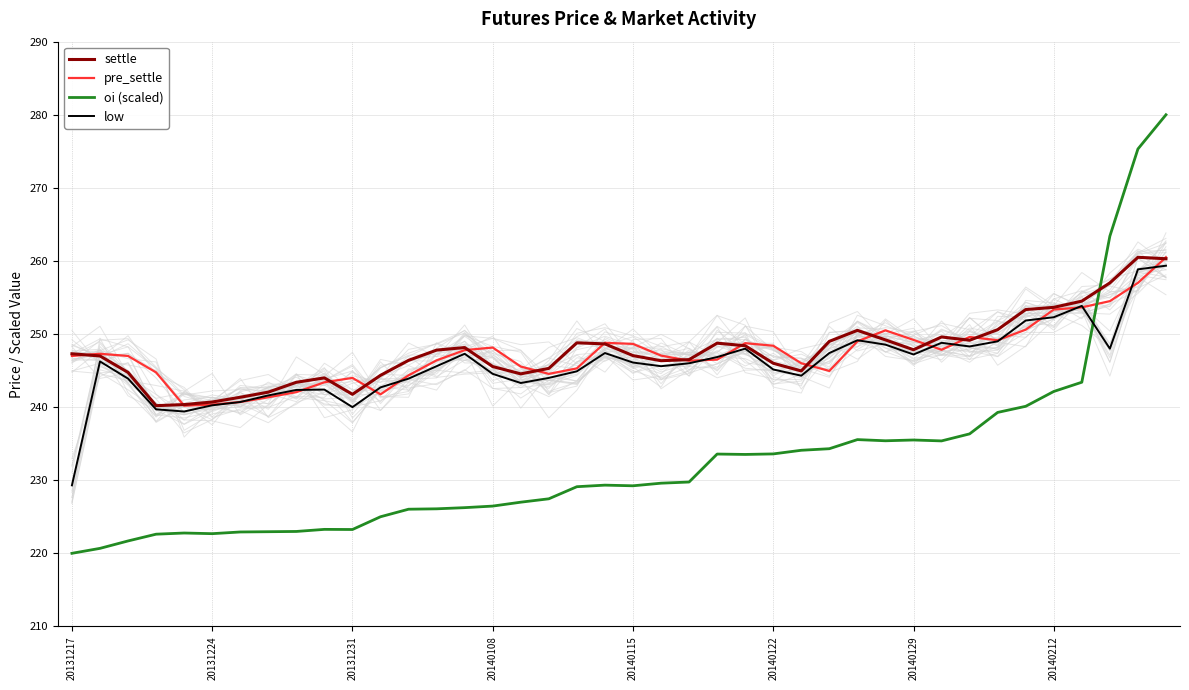

Reading left to right, extract all data points from this chart.

settle: 247.3	247.0	244.8	240.2	240.3	240.7	241.3	242.1	243.4	244.0	241.8	244.3	246.4	247.8	248.2	245.6	244.6	245.3	248.8	248.7	247.1	246.3	246.5	248.8	248.4	246.0	244.9	249.0	250.5	249.2	247.8	249.6	249.2	250.6	253.3	253.7	254.5	257.0	260.5	260.3
pre_settle: 247.0	247.3	247.0	244.8	240.2	240.3	240.7	241.3	242.1	243.4	244.0	241.8	244.3	246.4	247.8	248.2	245.6	244.6	245.3	248.8	248.7	247.1	246.3	246.5	248.8	248.4	246.0	244.9	249.0	250.5	249.2	247.8	249.6	249.2	250.6	253.3	253.7	254.5	257.0	260.5
oi (scaled): 220.0	220.7	221.7	222.6	222.8	222.7	222.9	223.0	223.0	223.3	223.3	225.0	226.0	226.1	226.2	226.5	227.0	227.5	229.1	229.3	229.2	229.6	229.8	233.6	233.5	233.6	234.1	234.3	235.6	235.4	235.5	235.4	236.3	239.3	240.1	242.1	243.4	263.4	275.3	280.0
low: 229.3	246.2	243.9	239.7	239.4	240.2	240.7	241.6	242.3	242.4	240.0	242.7	243.9	245.6	247.3	244.6	243.3	244.0	244.9	247.4	246.1	245.6	246.0	246.8	248.0	245.2	244.3	247.4	249.2	248.6	247.2	248.8	248.3	249.0	251.8	252.3	253.8	248.0	258.9	259.4